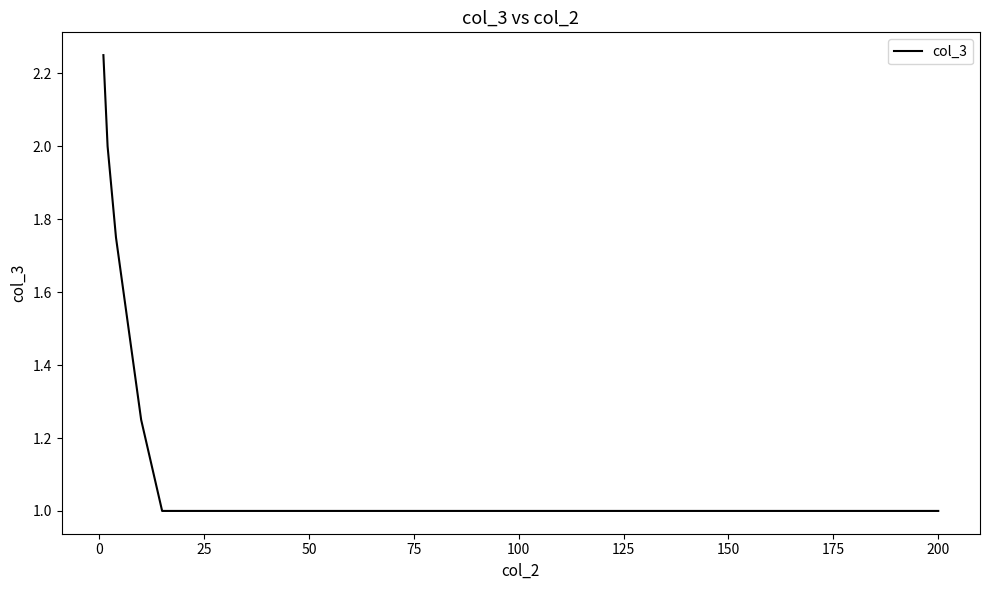

What is the minimum value shown in the chart?

1.0